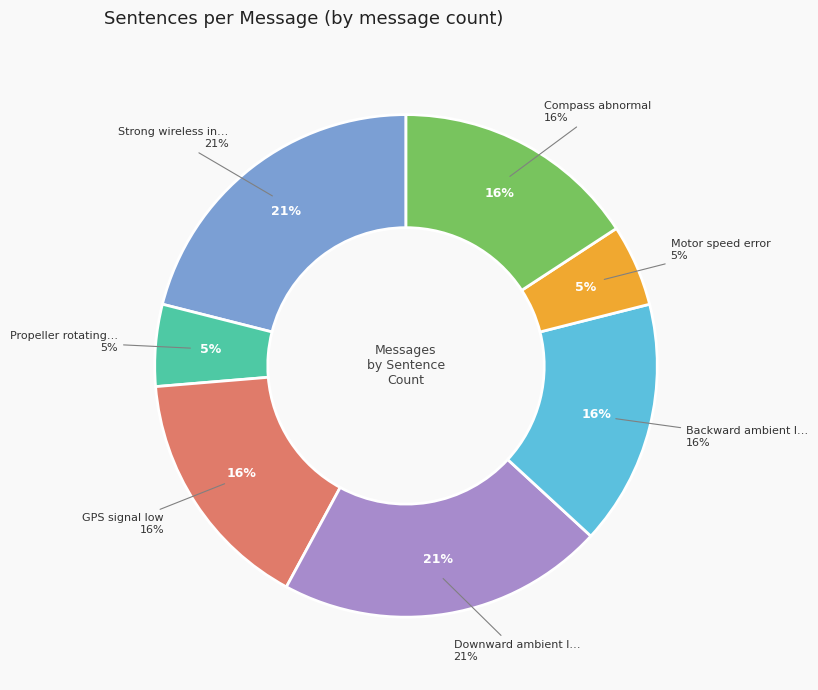

Is there a majority slice in this chart?

No